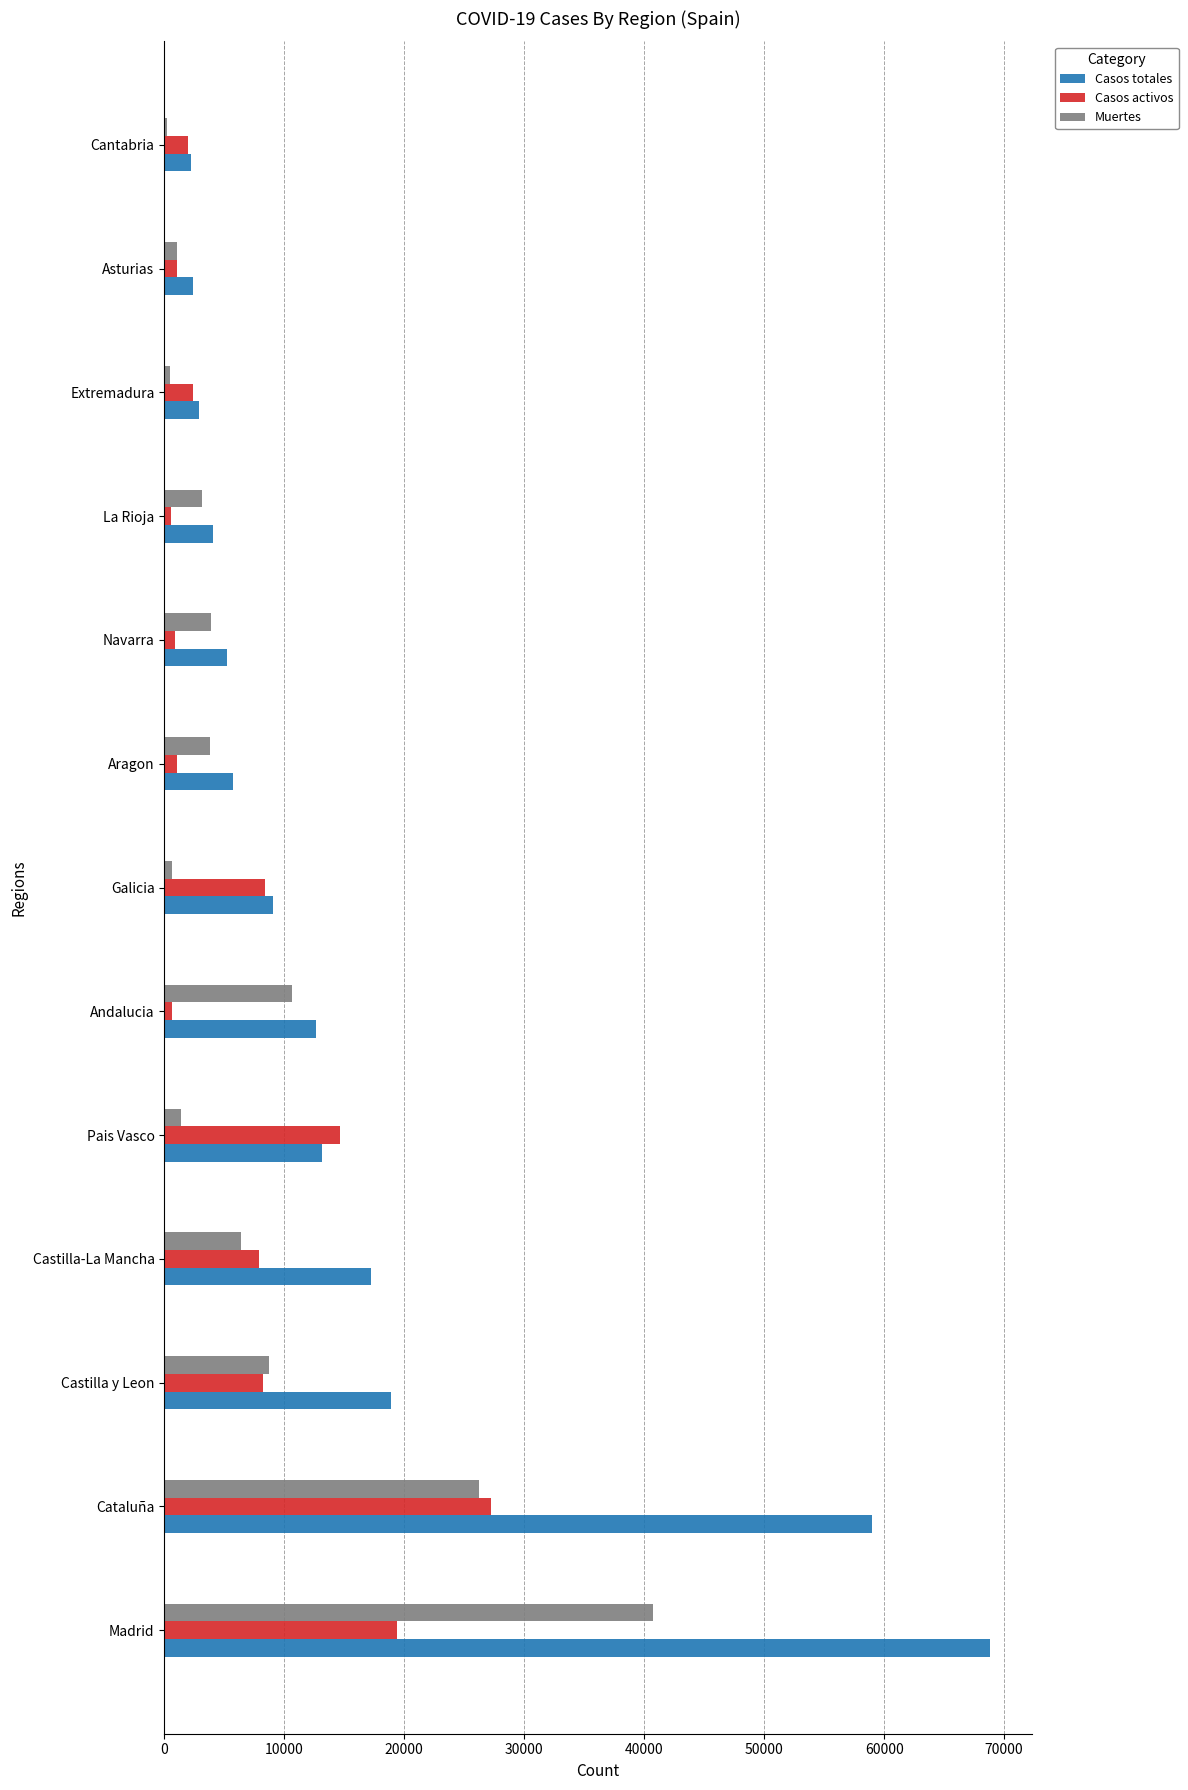

Between Madrid and Andalucia, which series saw the biggest shift?

Casos totales